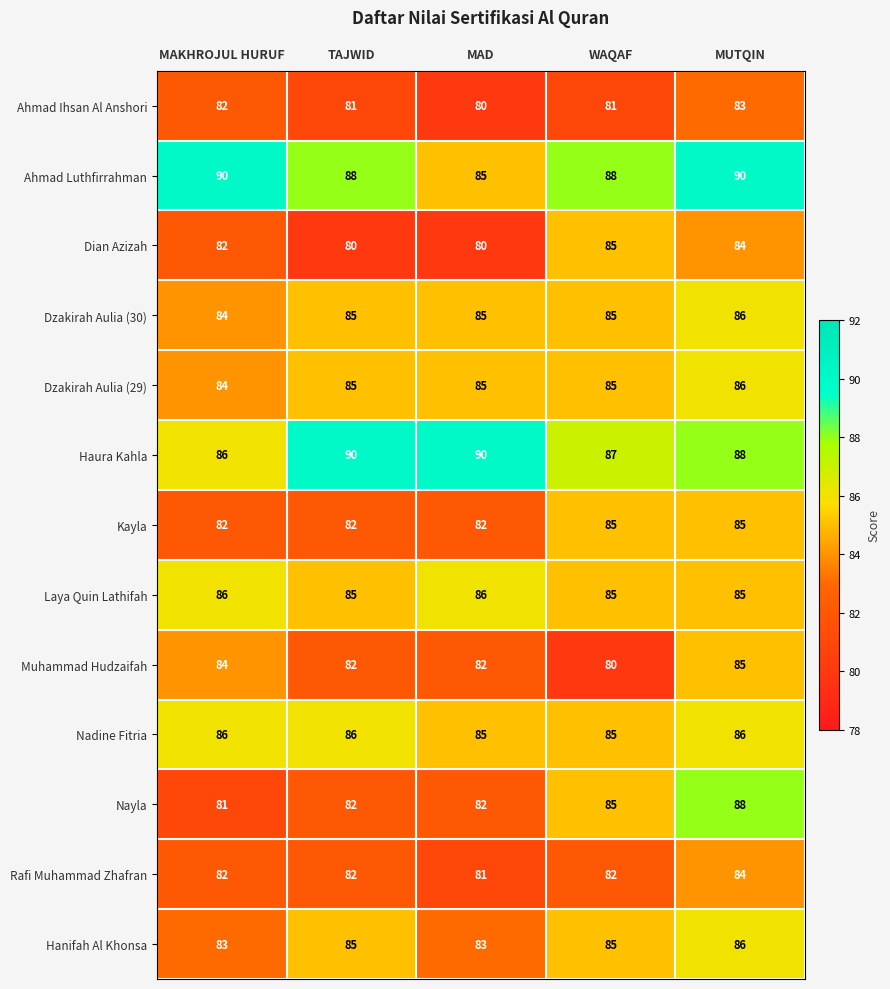

How many categories are shown in the chart?

5